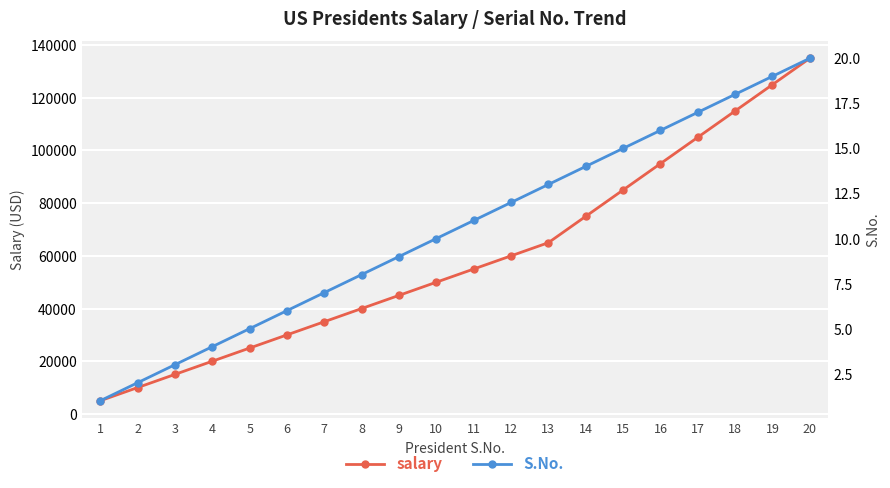

Is this an area chart (filled region under the line)?

No